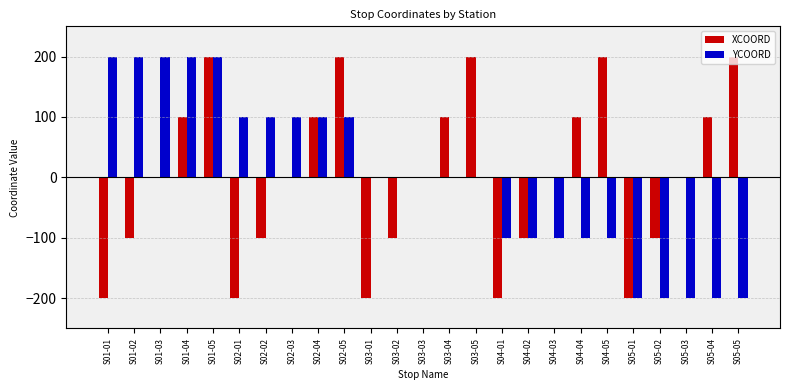

Count the YCOORD values in the range -100 to 100.

15